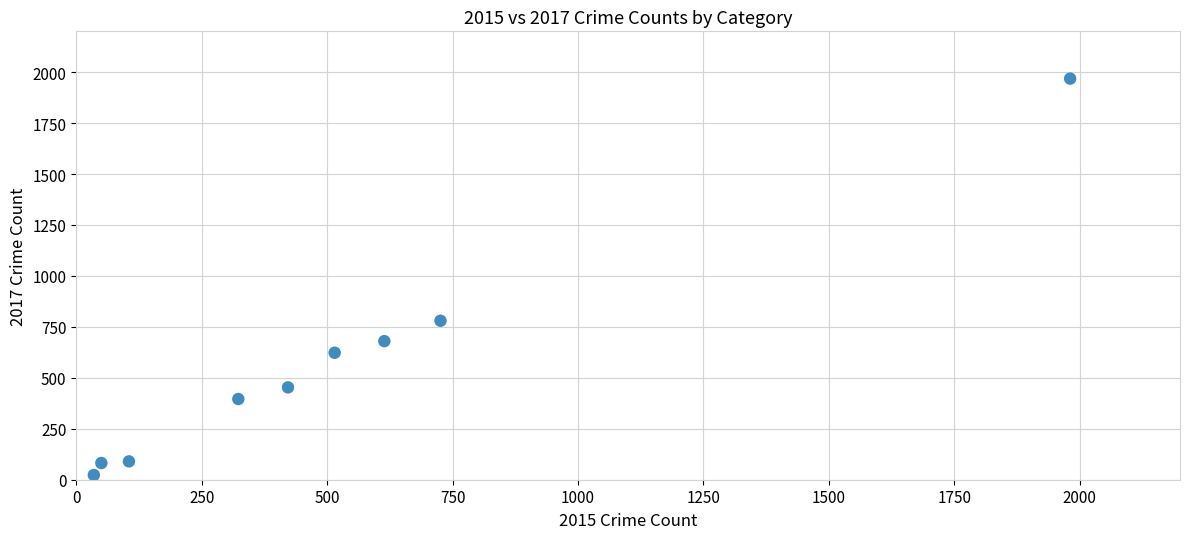

What is the average X value?

530